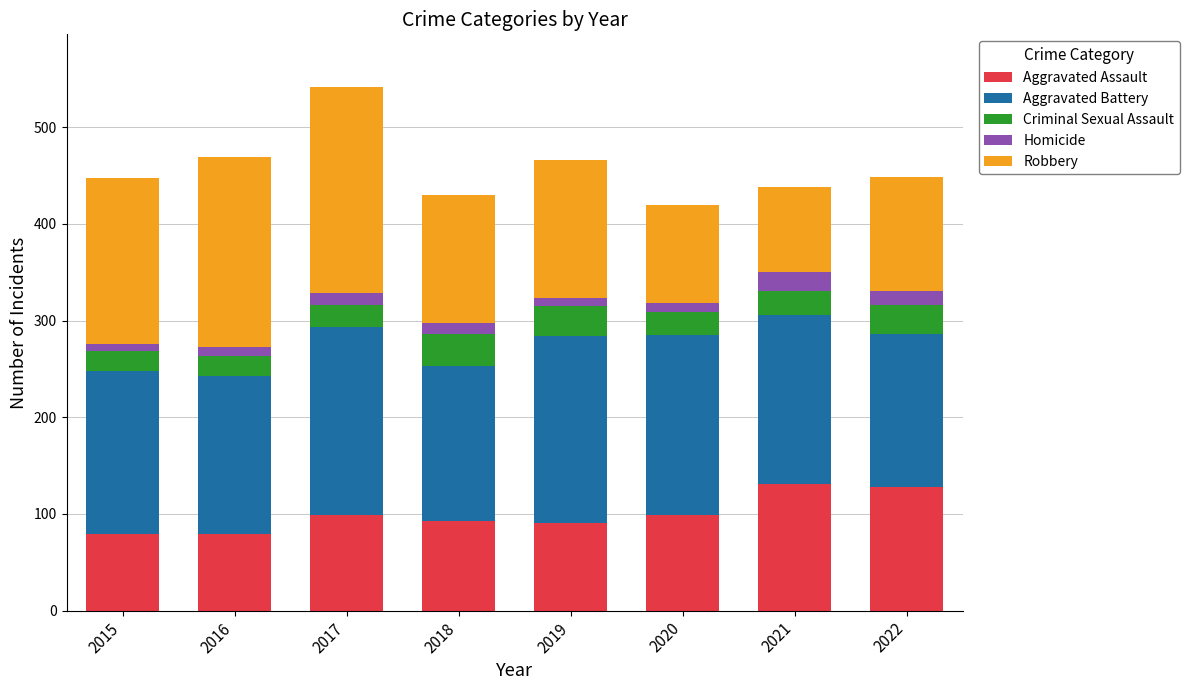

True or false: Aggravated Assault has a value of 71 at 2021.

False